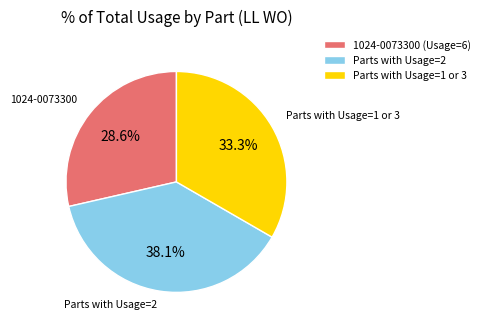

What is the largest slice in the pie chart?

Parts with Usage=2